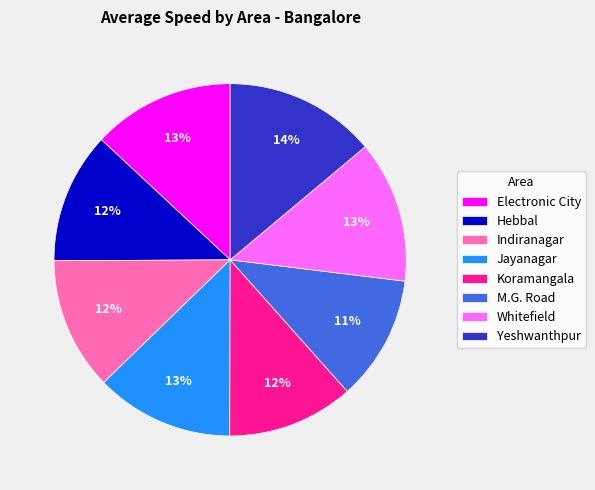

Approximately how many times larger is the value at Indiranagar compared to Hebbal?

1.0